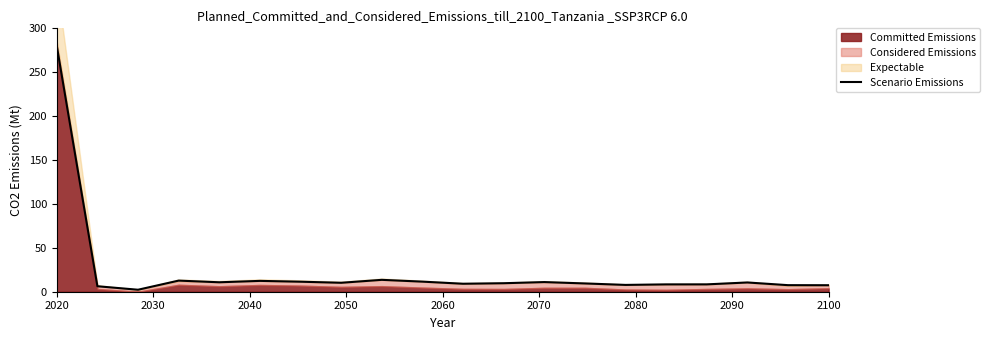

What is the difference between the maximum and minimum values?

277.7